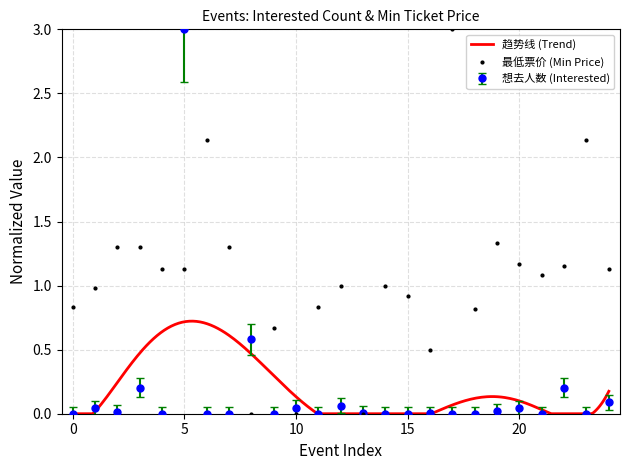

True or false: 最低票价 (Min Price) has more than 0 points higher than both neighbors.

True